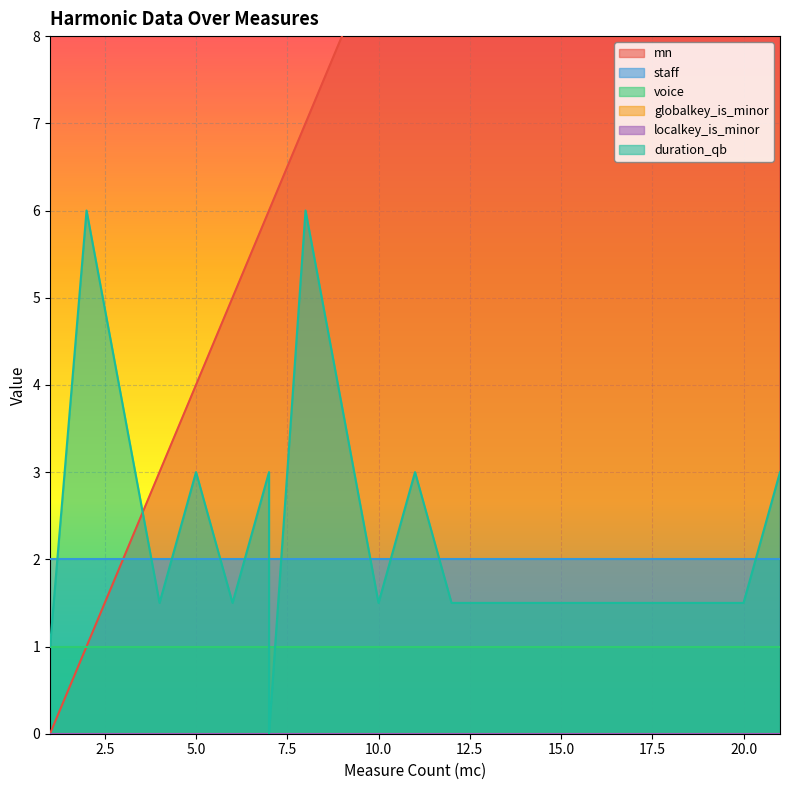

True or false: voice has a value of 0.5 at 15.

False